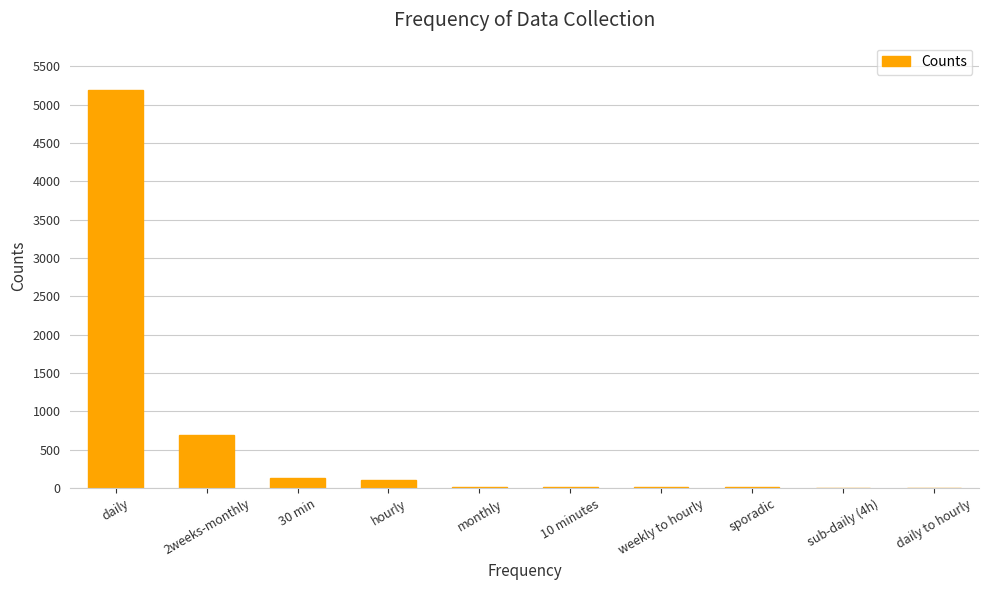

What is the maximum value shown in the chart?

5184